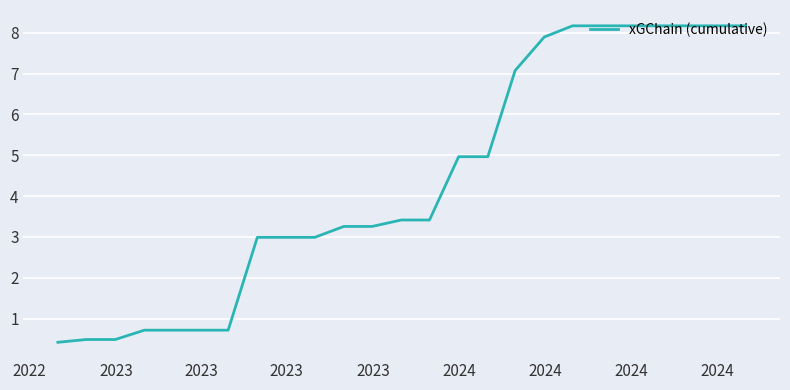

How many lines are shown in the chart?

1